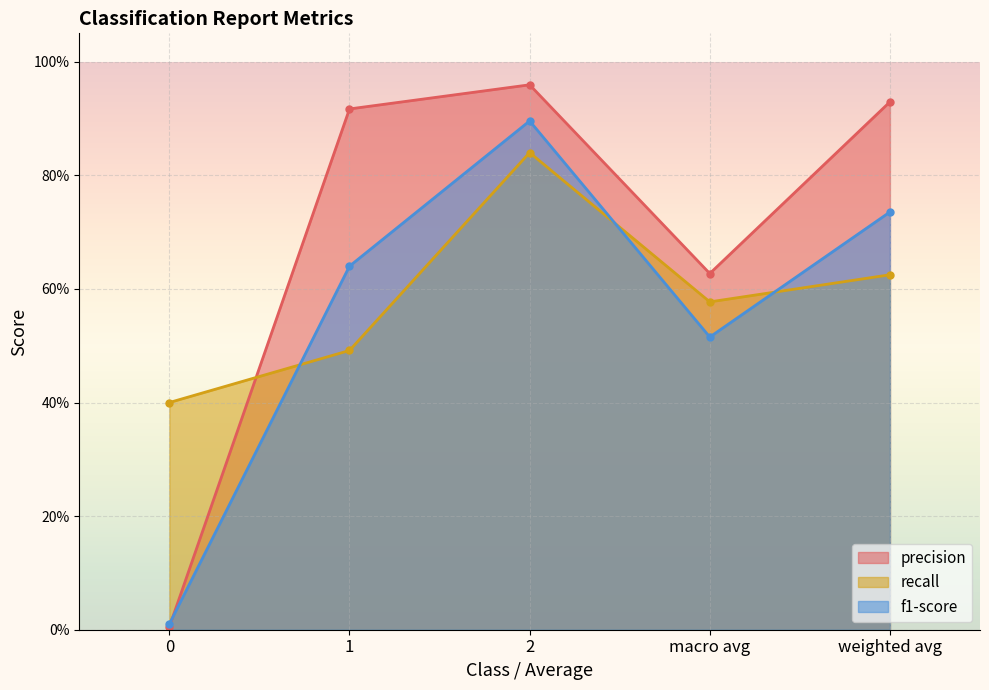

Reading left to right, transcribe all the data shown in this chart.

precision: 0.0	0.9	1.0	0.6	0.9
recall: 0.4	0.5	0.8	0.6	0.6
f1-score: 0.0	0.6	0.9	0.5	0.7